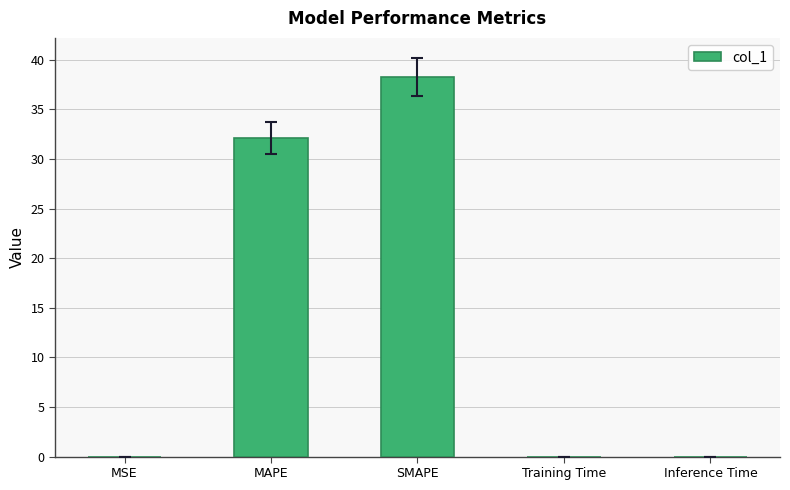

The value at SMAPE is 18.3. True or false?

False